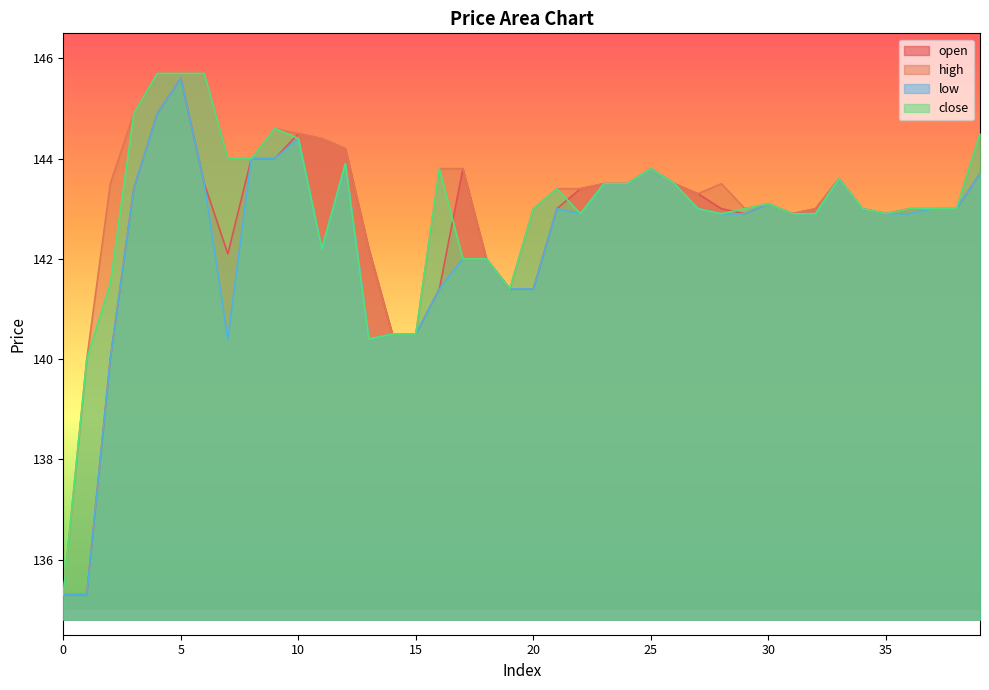

At which label is close closest to 140?

1